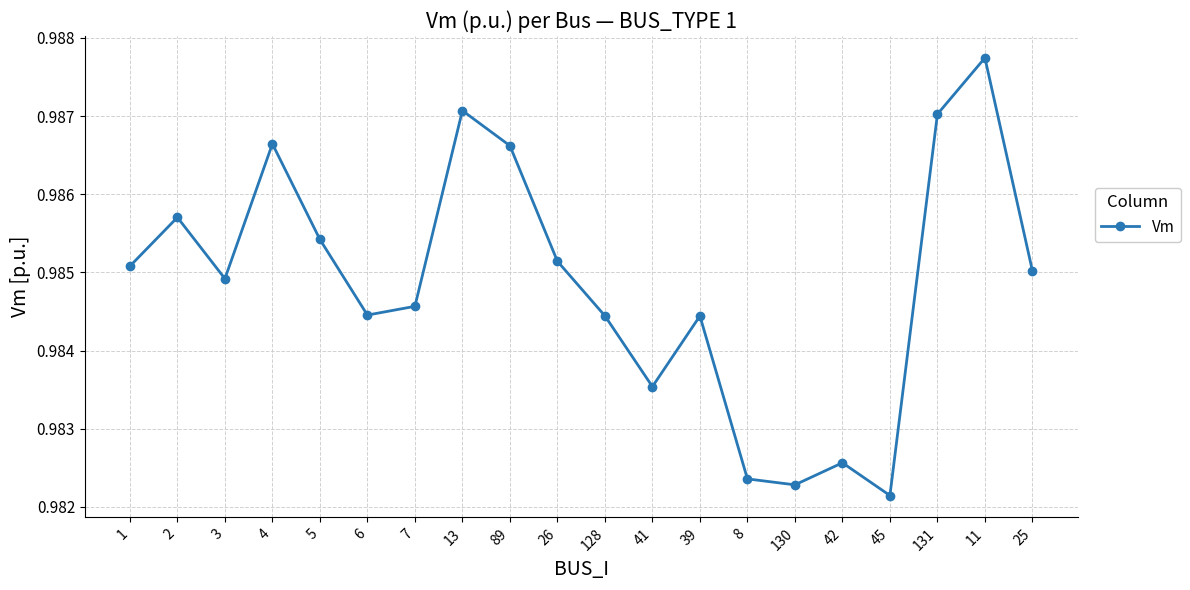

What is the label of the 11th point from the right?

26